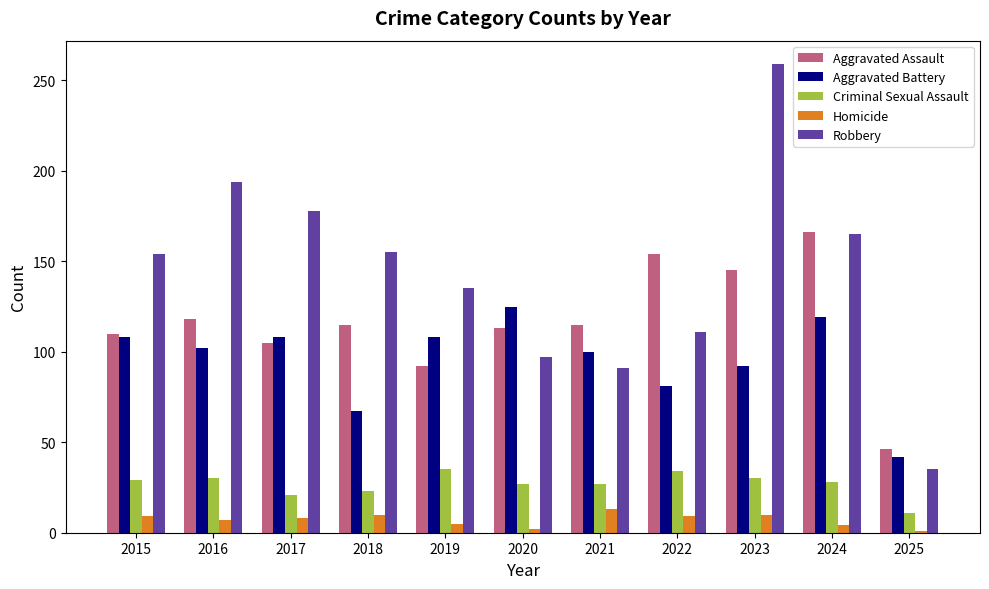

How many data points does each series have?

11